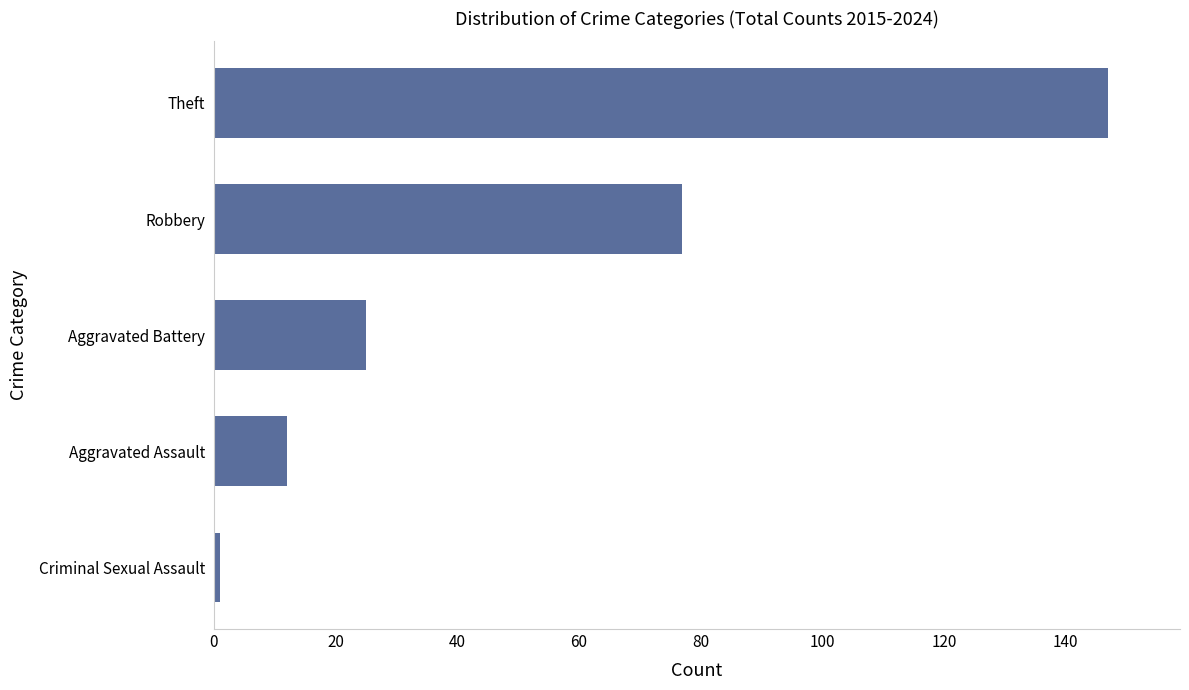

What is the difference between the values at Aggravated Battery and Robbery?

52